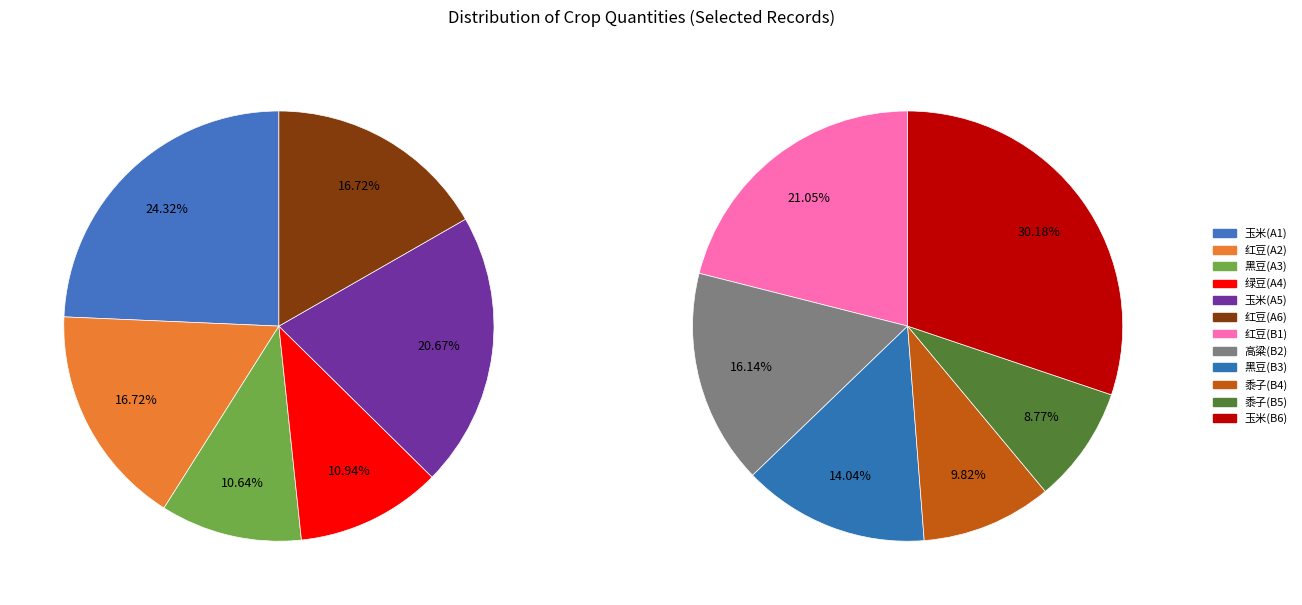

How many slices are in this pie chart?

12